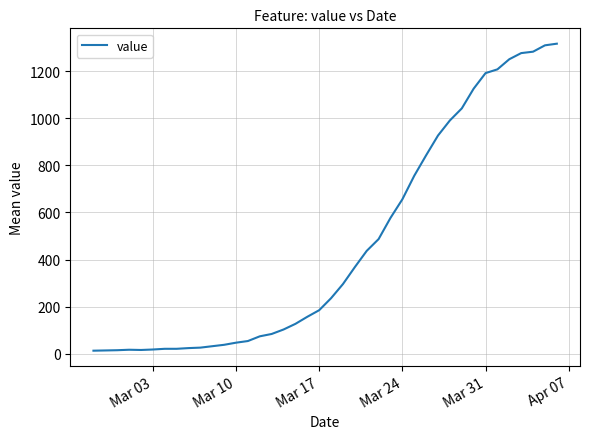

What is the greatest value displayed?

1317